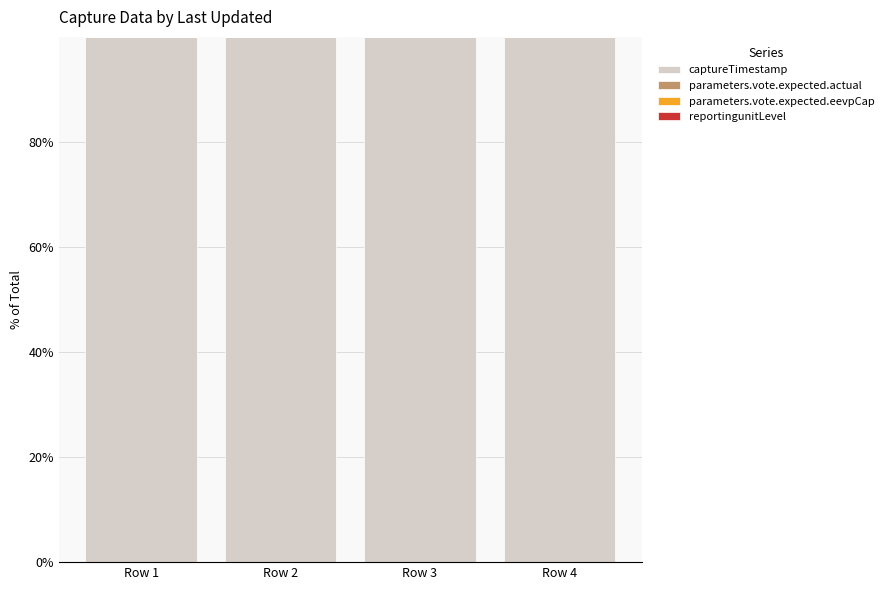

What is the highest value of the captureTimestamp series?

100.0